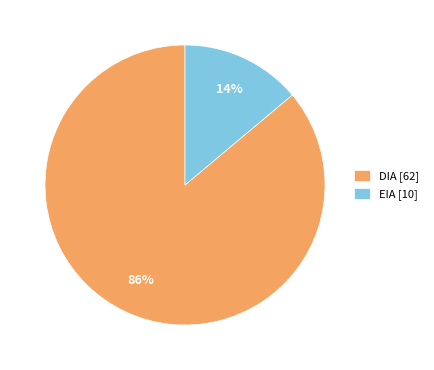

Count the number of slices in the pie.

2